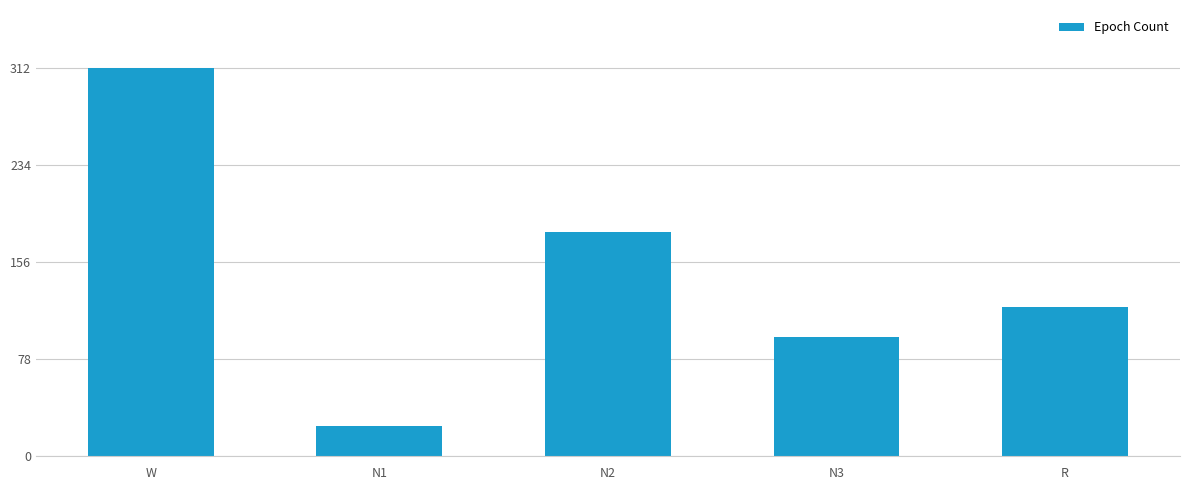

What is the maximum value shown in the chart?

312